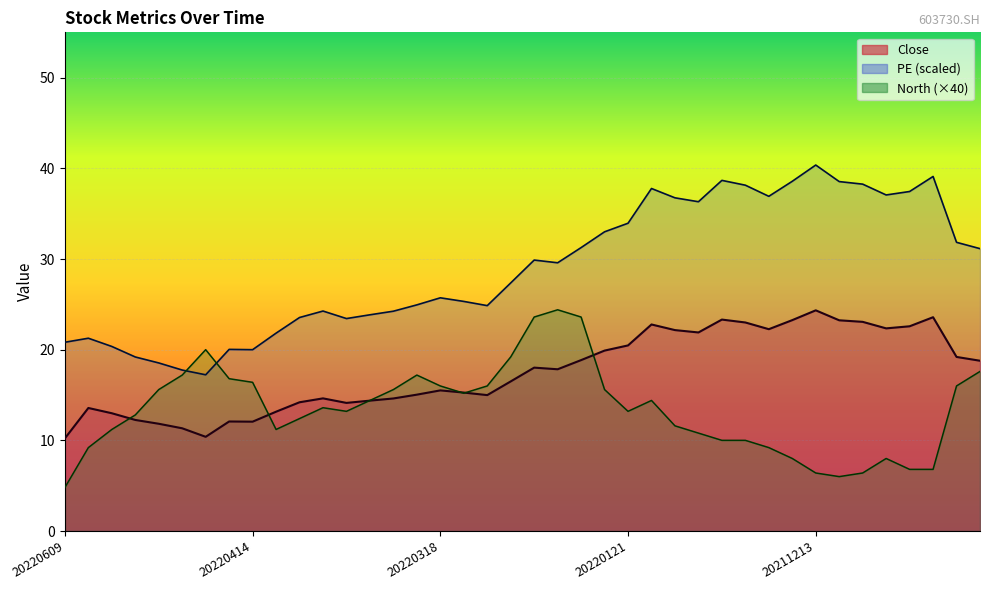

List the series in order of their peak value, lowest first.

Close, North, PE